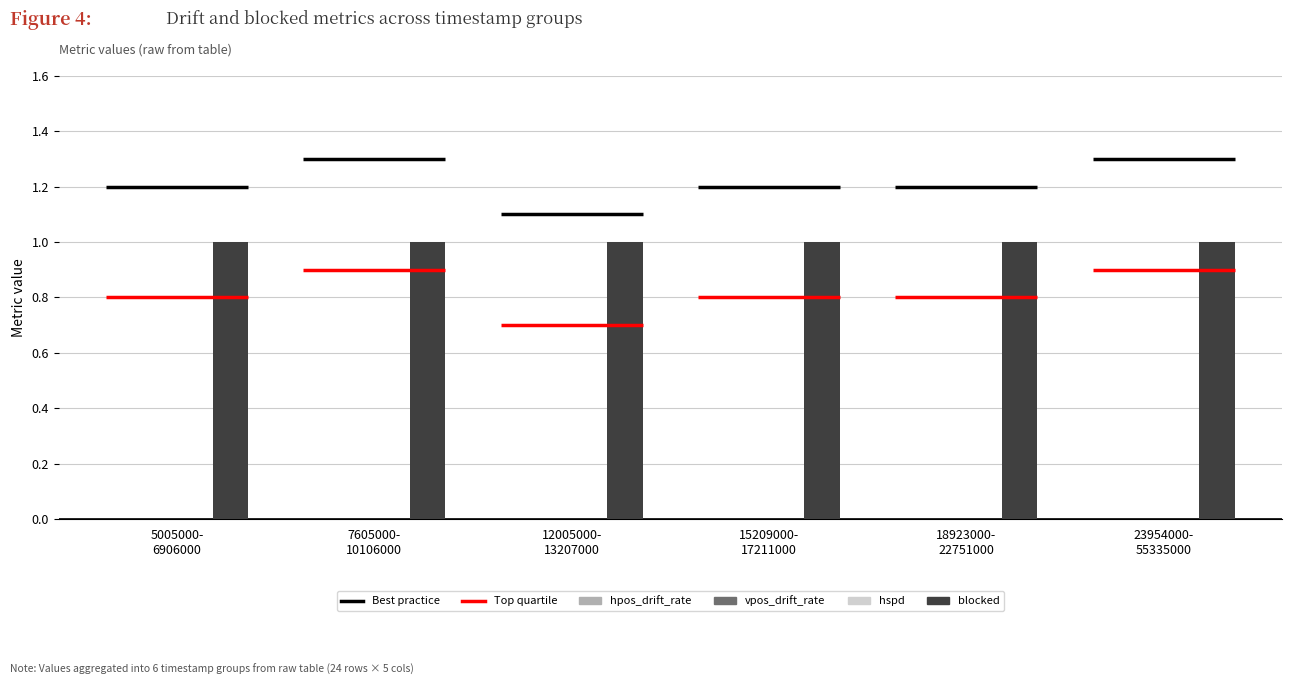

At which category is the sum across all series the highest?

5005000-
6906000